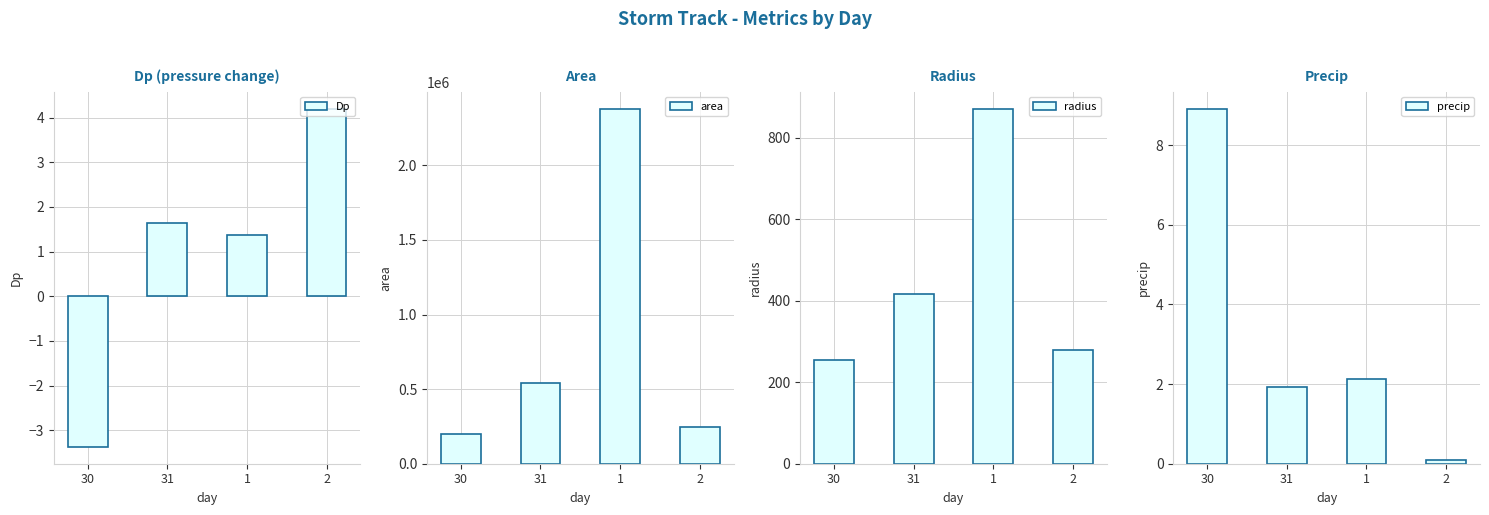

What is the label of the 1st bar from the left?

30